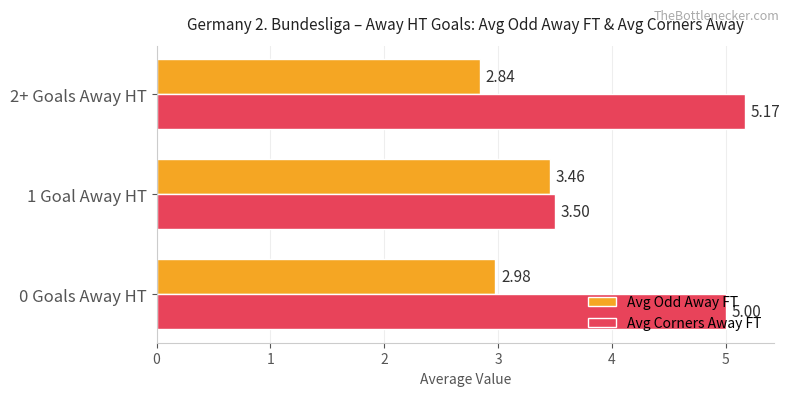

What is the difference between the Avg Corners Away FT values at 1 Goal Away HT and 2+ Goals Away HT?

1.7